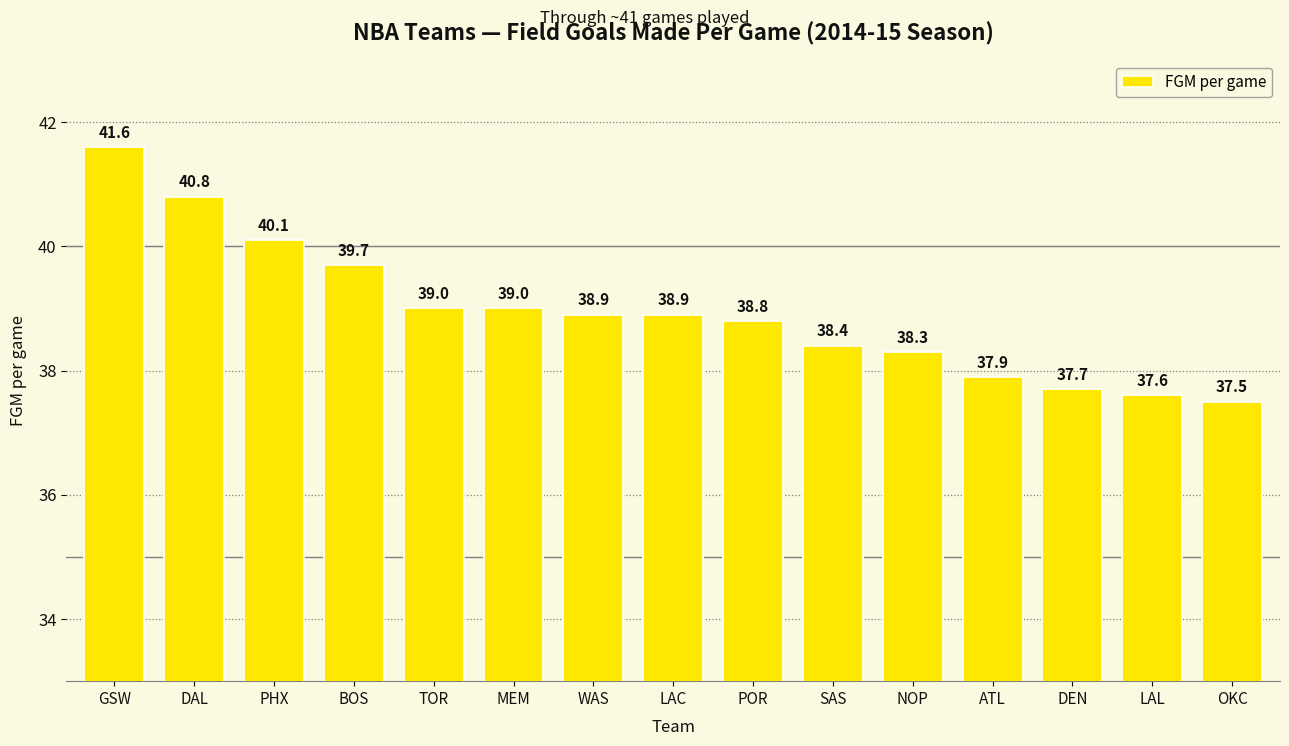

Reading left to right, list all the values displayed in this chart.

GSW=41.6	DAL=40.8	PHX=40.1	BOS=39.7	TOR=39.0	MEM=39.0	WAS=38.9	LAC=38.9	POR=38.8	SAS=38.4	NOP=38.3	ATL=37.9	DEN=37.7	LAL=37.6	OKC=37.5